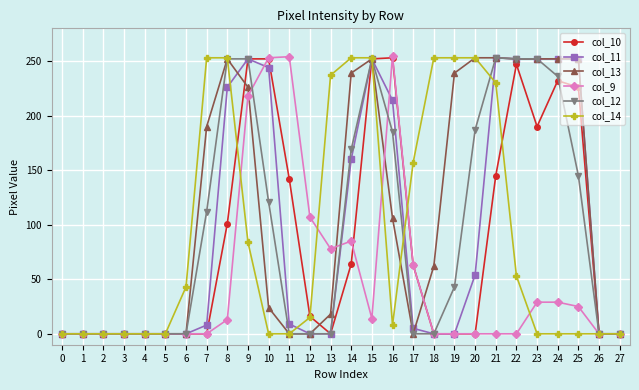

How many distinct data groups are displayed?

6